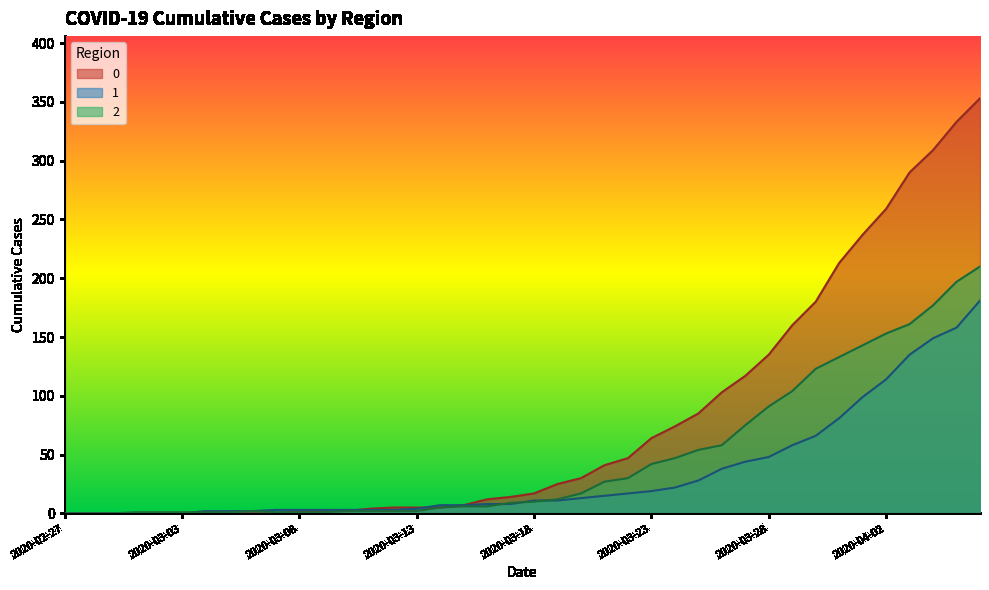

At which category is the sum across all series the highest?

2020-04-06